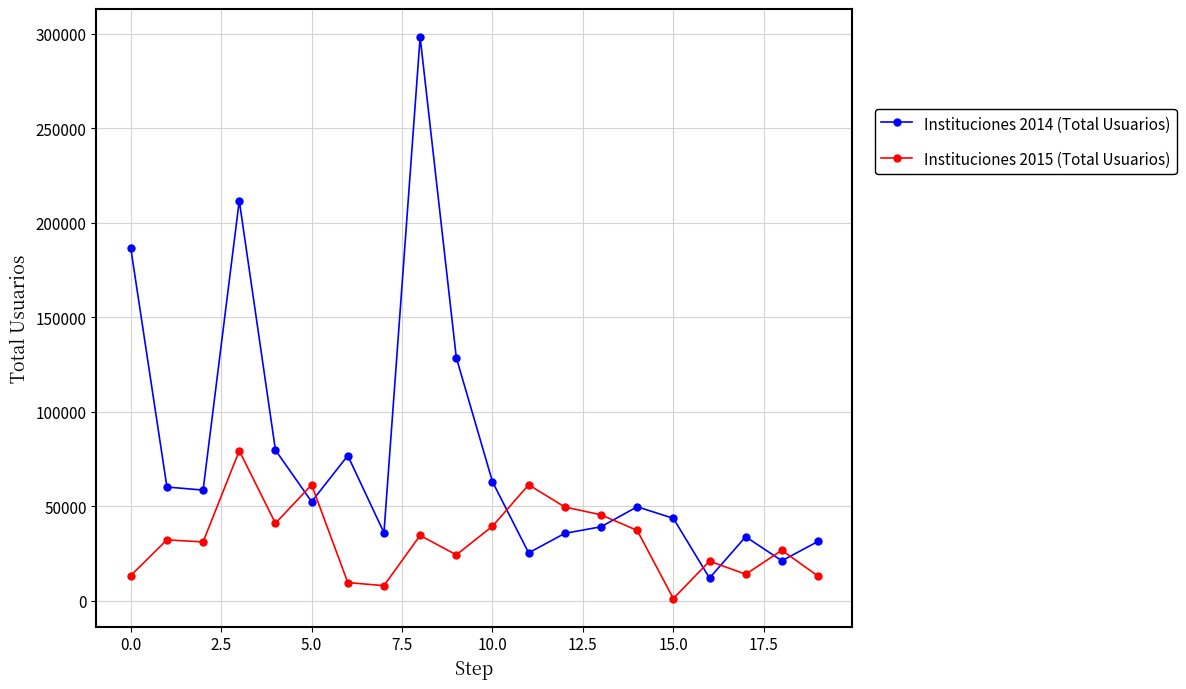

What is the maximum value shown in the chart?

298303